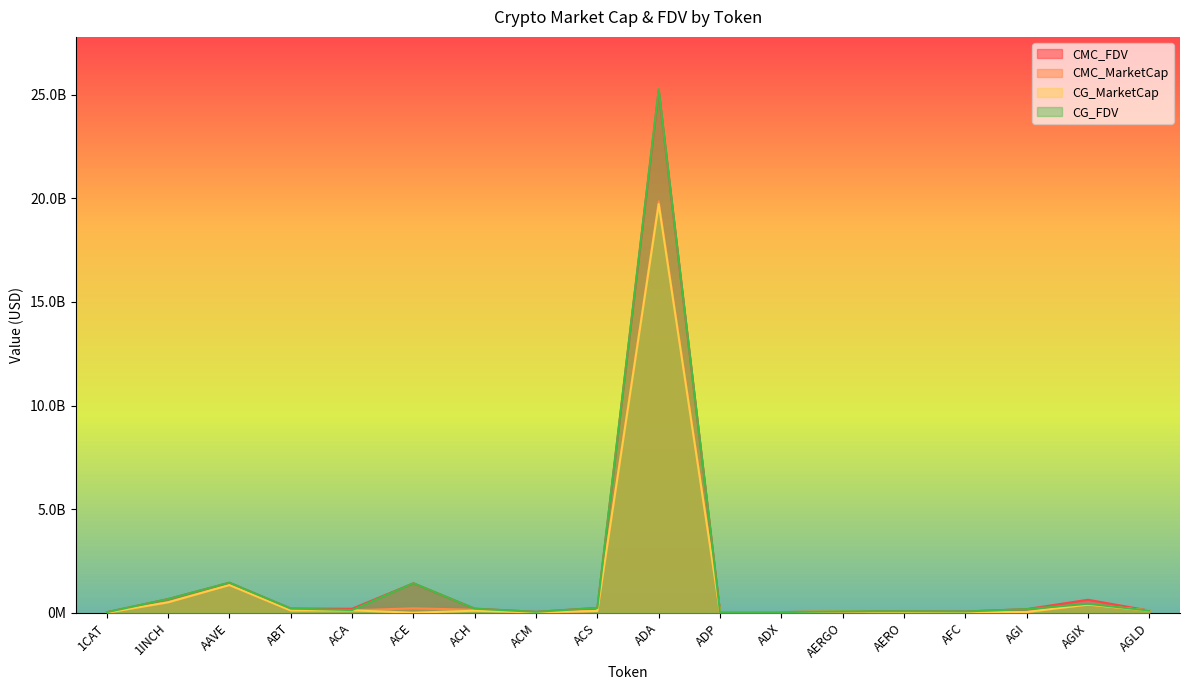

How many times do CMC_MarketCap and CG_FDV cross each other?

1